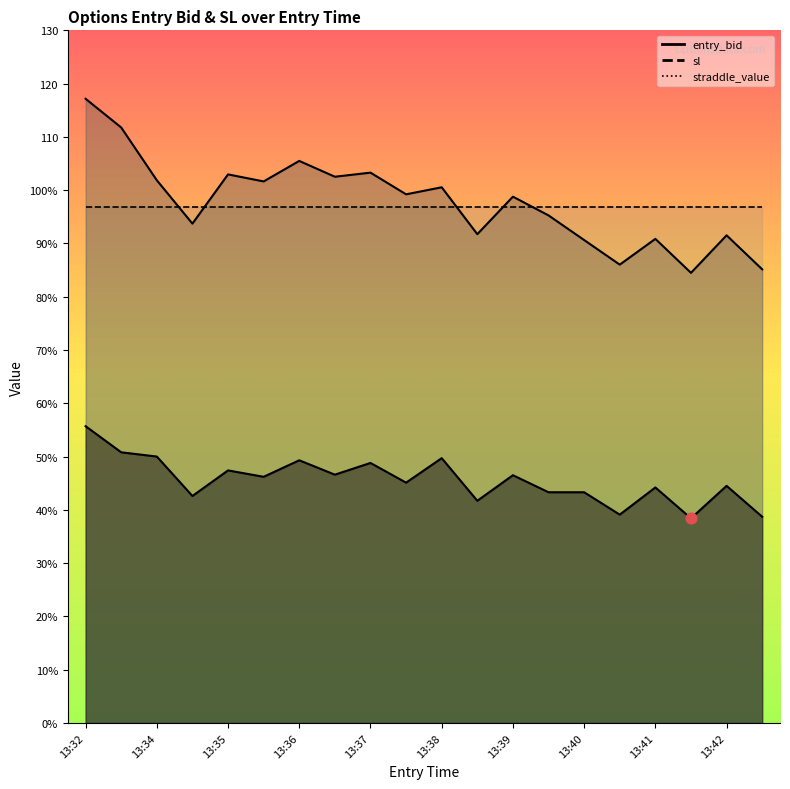

What is the total value across all series at 13:39?

145.3